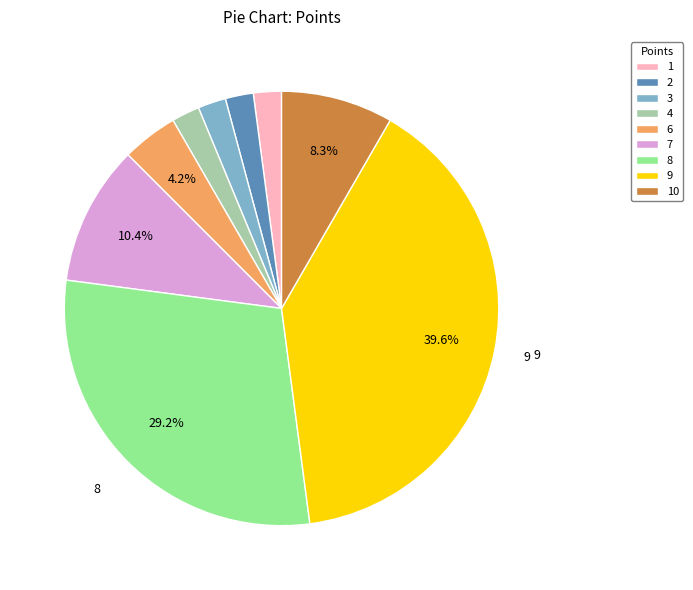

To the nearest percent, what is the difference between the 1 and 3 slice percentages?

0%